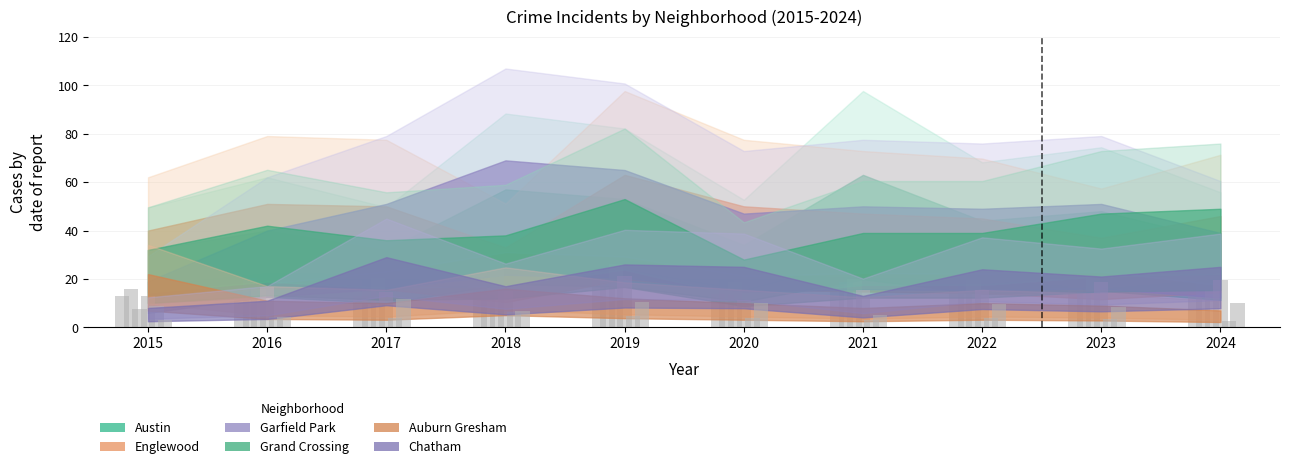

Reading left to right, extract all data points from this chart.

Austin: 12.8	16.0	12.8	22.8	21.2	13.6	25.2	17.6	19.2	14.4
Englewood: 16.0	20.4	20.0	13.2	25.2	20.0	18.8	18.0	14.8	18.4
Garfield Park: 7.6	16.0	20.4	27.6	26.0	18.8	20.0	19.6	20.4	15.6
Grand Crossing: 12.8	16.8	14.4	15.2	21.2	11.2	15.6	15.6	18.8	19.6
Auburn Gresham: 8.8	4.4	4.0	6.4	4.8	4.0	3.2	4.0	3.6	2.8
Chatham: 3.2	4.4	11.6	6.8	10.4	10.0	5.2	9.6	8.4	10.0